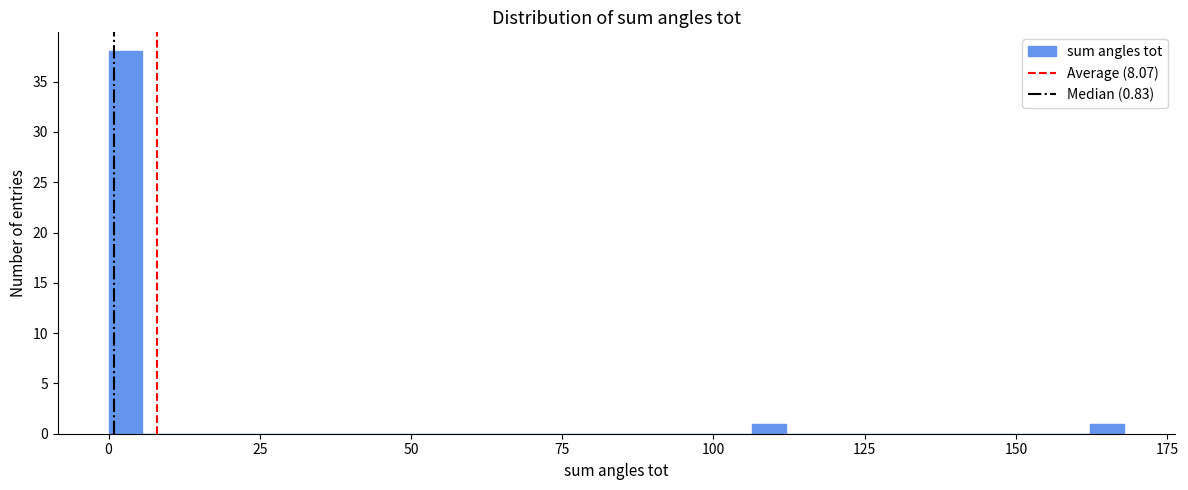

Read against the x-axis, roughly where is the centre of the tallest bar?

5